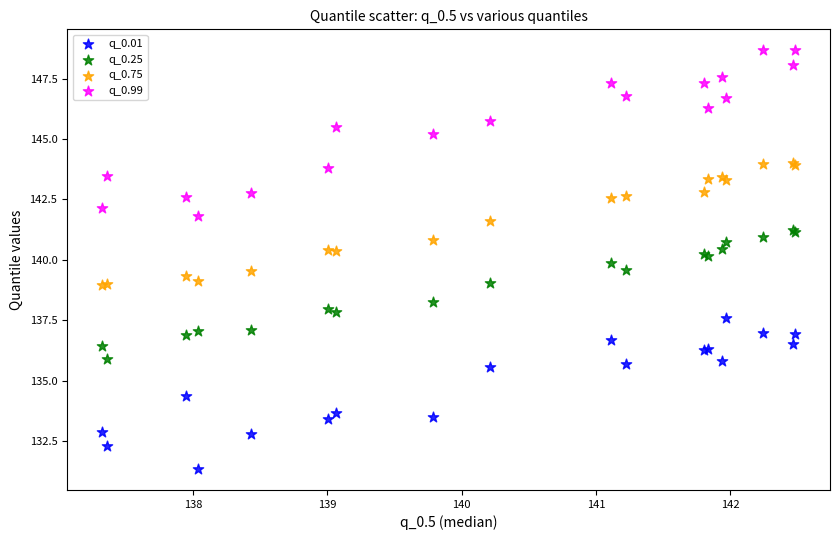

Which series reaches the minimum Y coordinate?

q_0.01